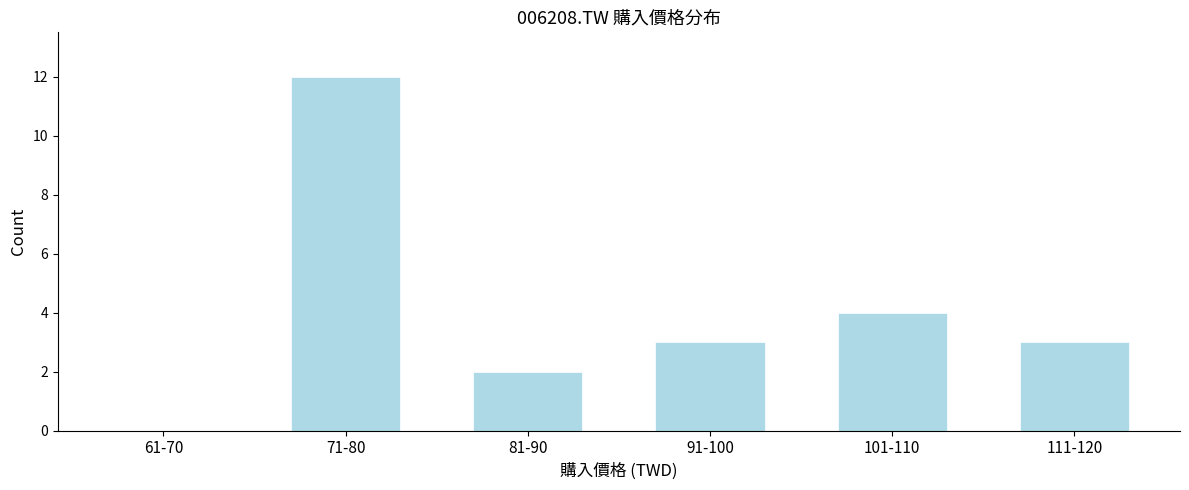

Reading right to left, extract all data points from this chart.

111-120=3	101-110=4	91-100=3	81-90=2	71-80=12	61-70=0